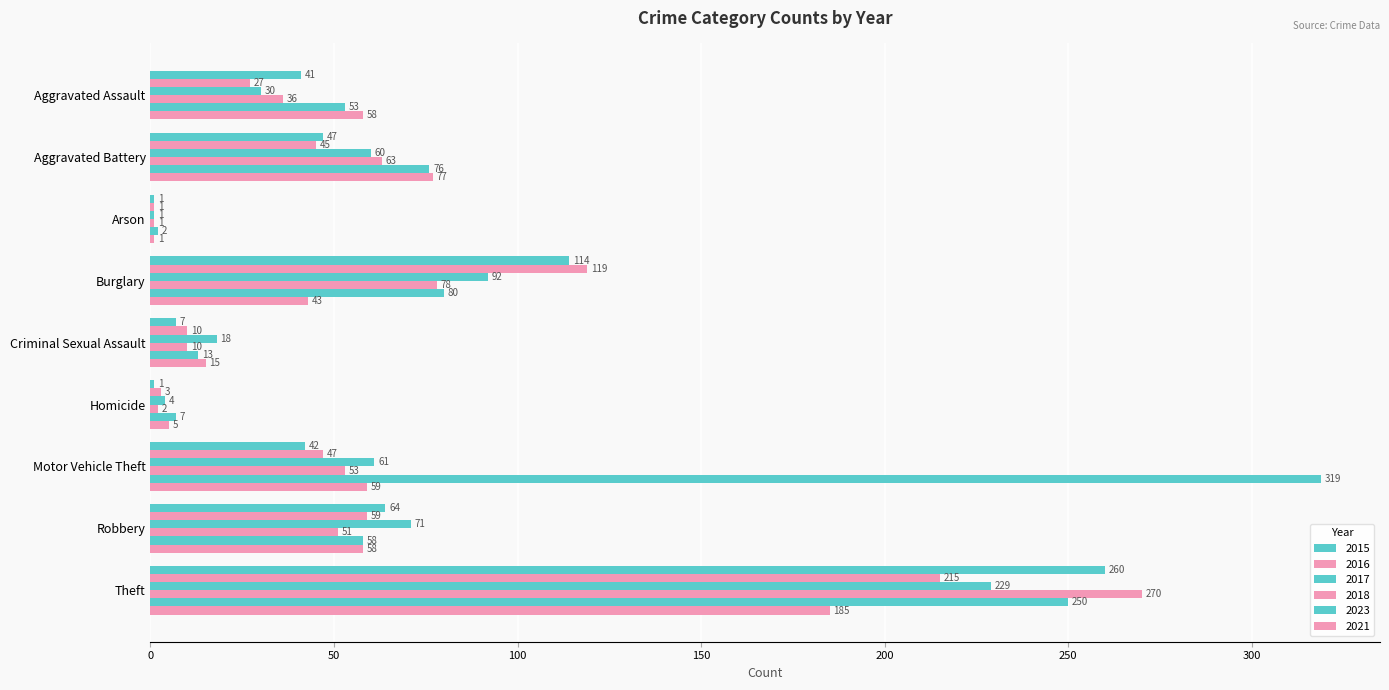

How many categories are shown in the chart?

9